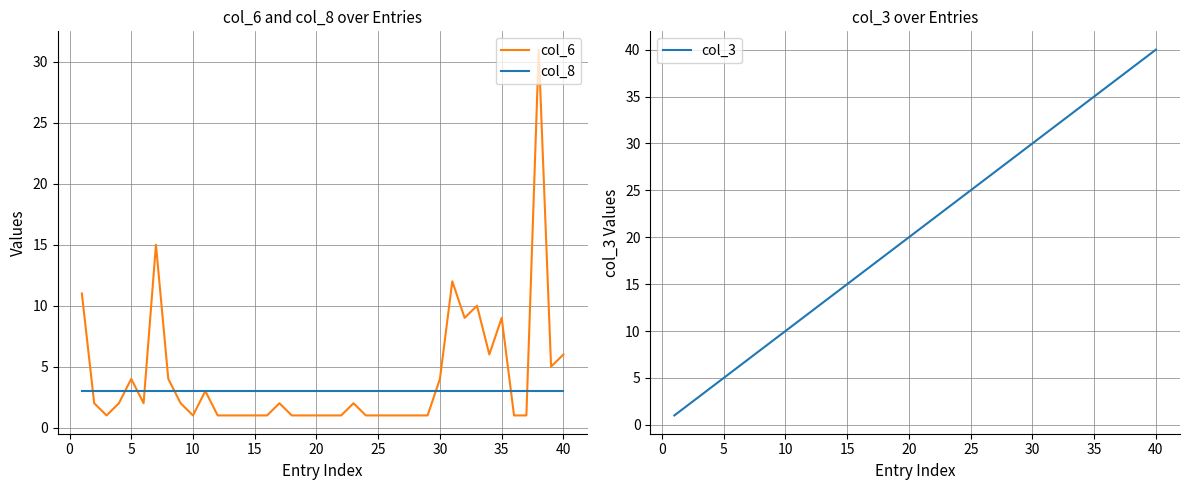

The col_8 series shows 2 at 10. True or false?

False